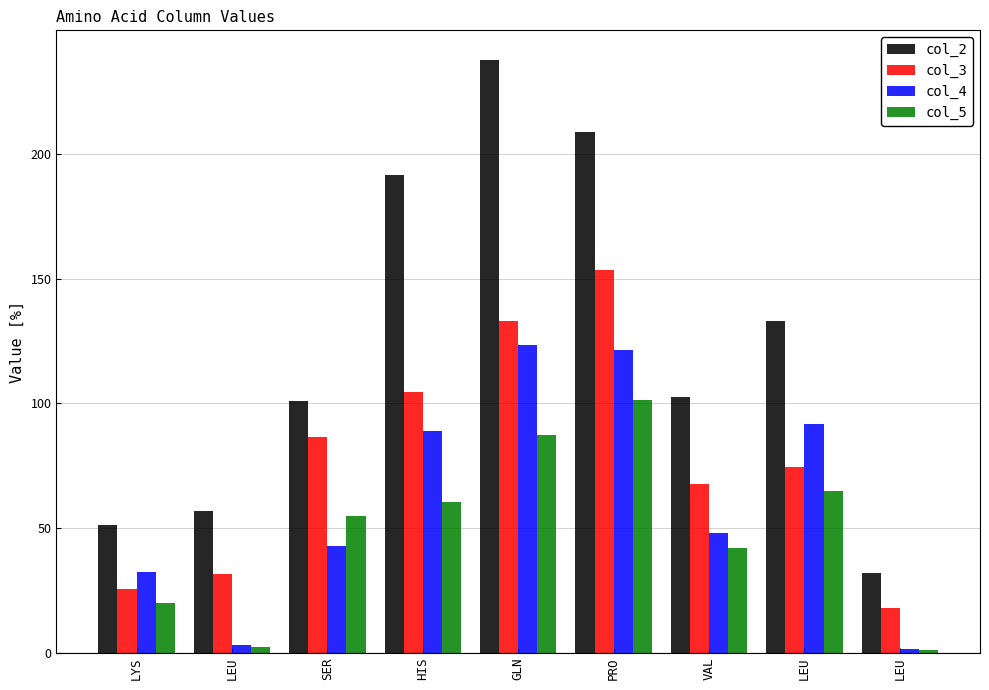

Rank the categories by col_4 value from highest to lowest.

GLN, PRO, LEU, HIS, VAL, SER, LYS, LEU, LEU